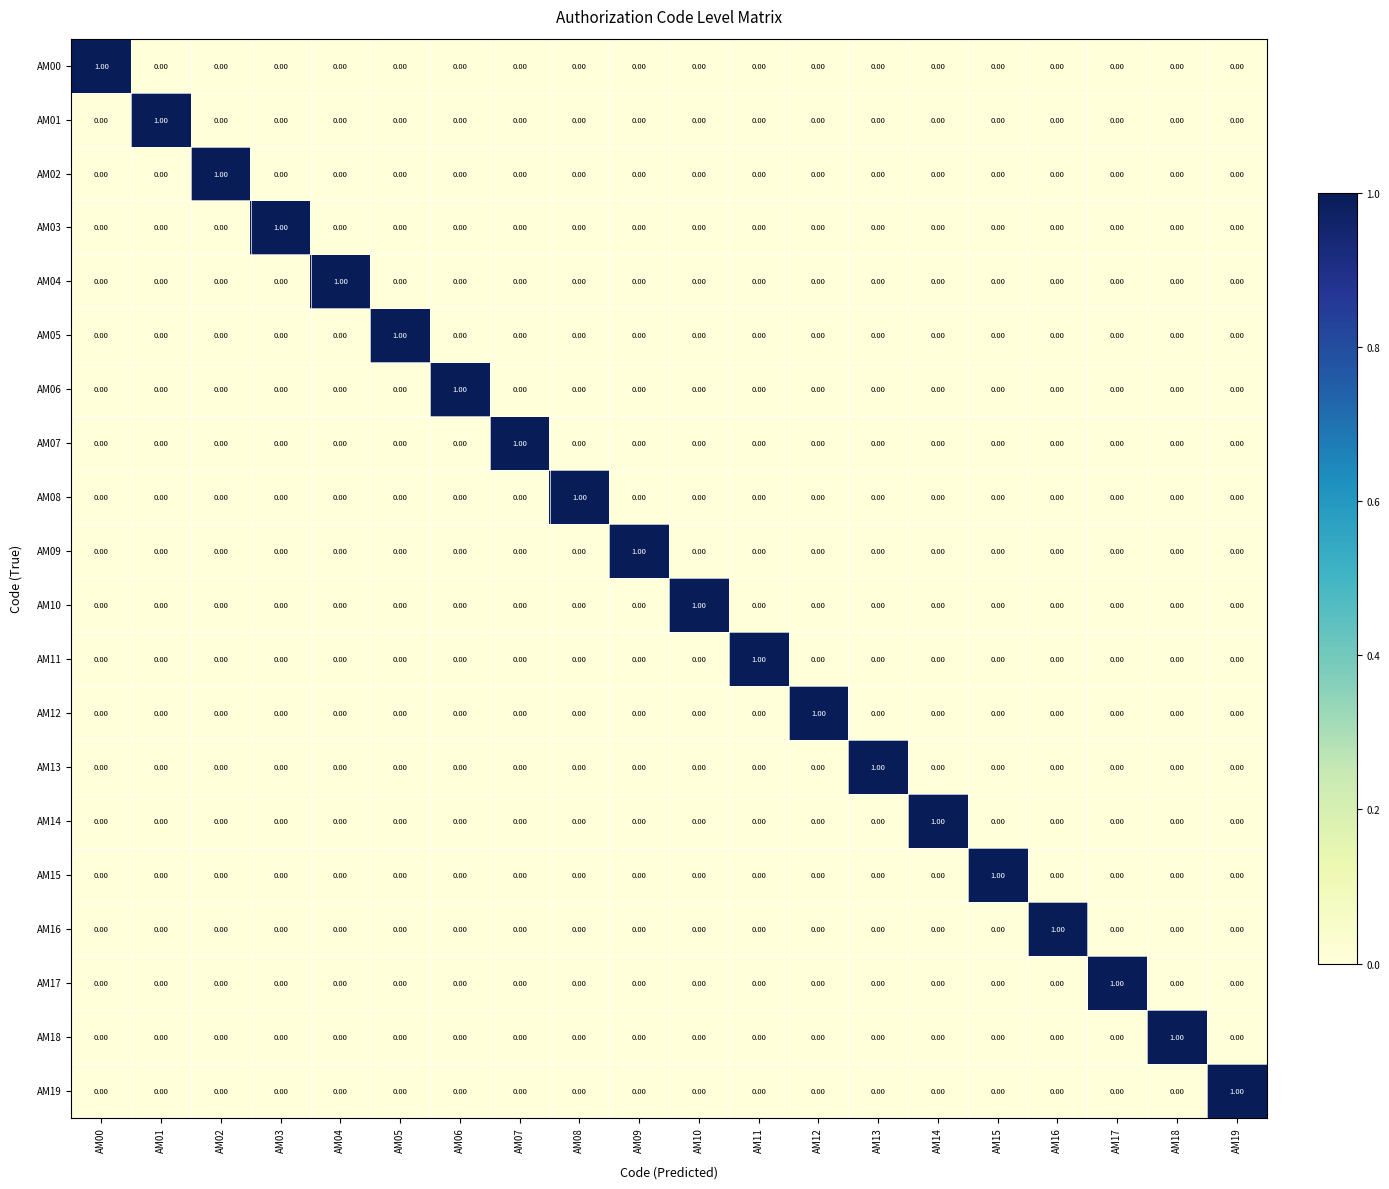

Is the value of AM11 at AM11 greater than the value of AM17 at AM05?

Yes